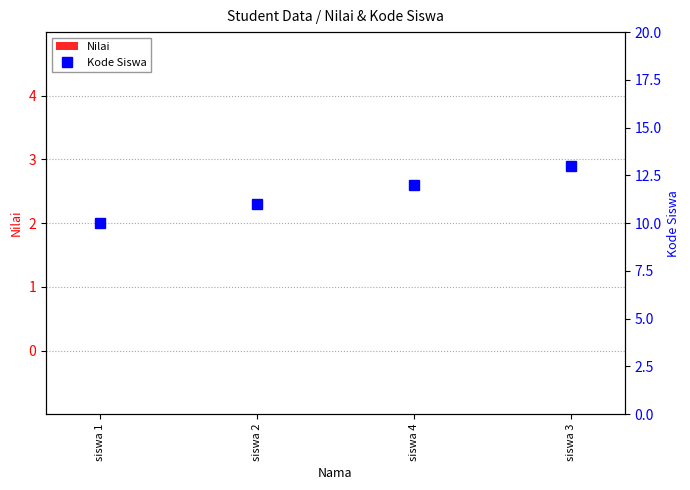

Reading right to left, what are all the values shown in this chart?

Nilai: 0	0	0	0
Kode Siswa: 13	12	11	10